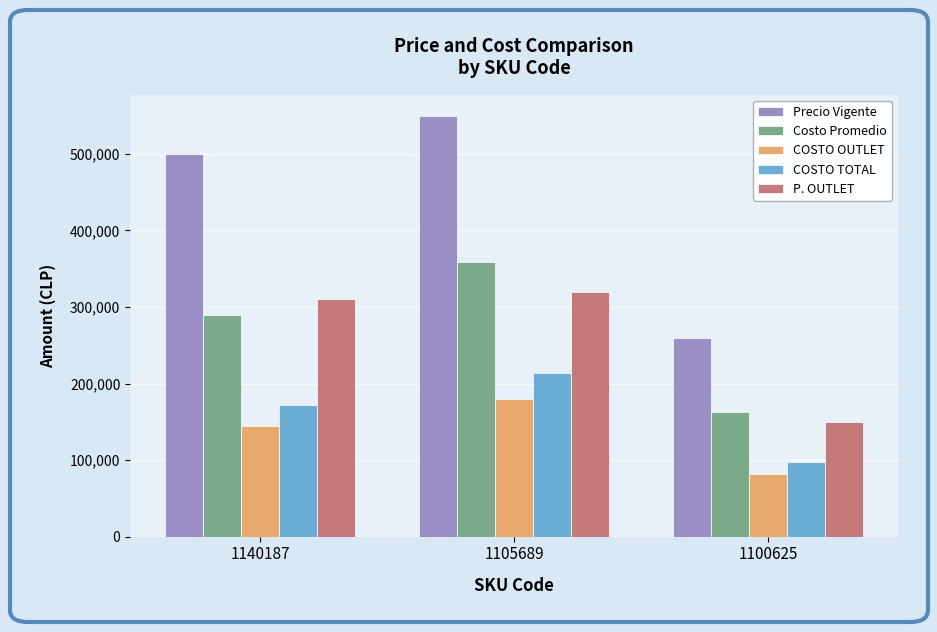

True or false: COSTO TOTAL has a value of 172115.6 at 1140187.

True